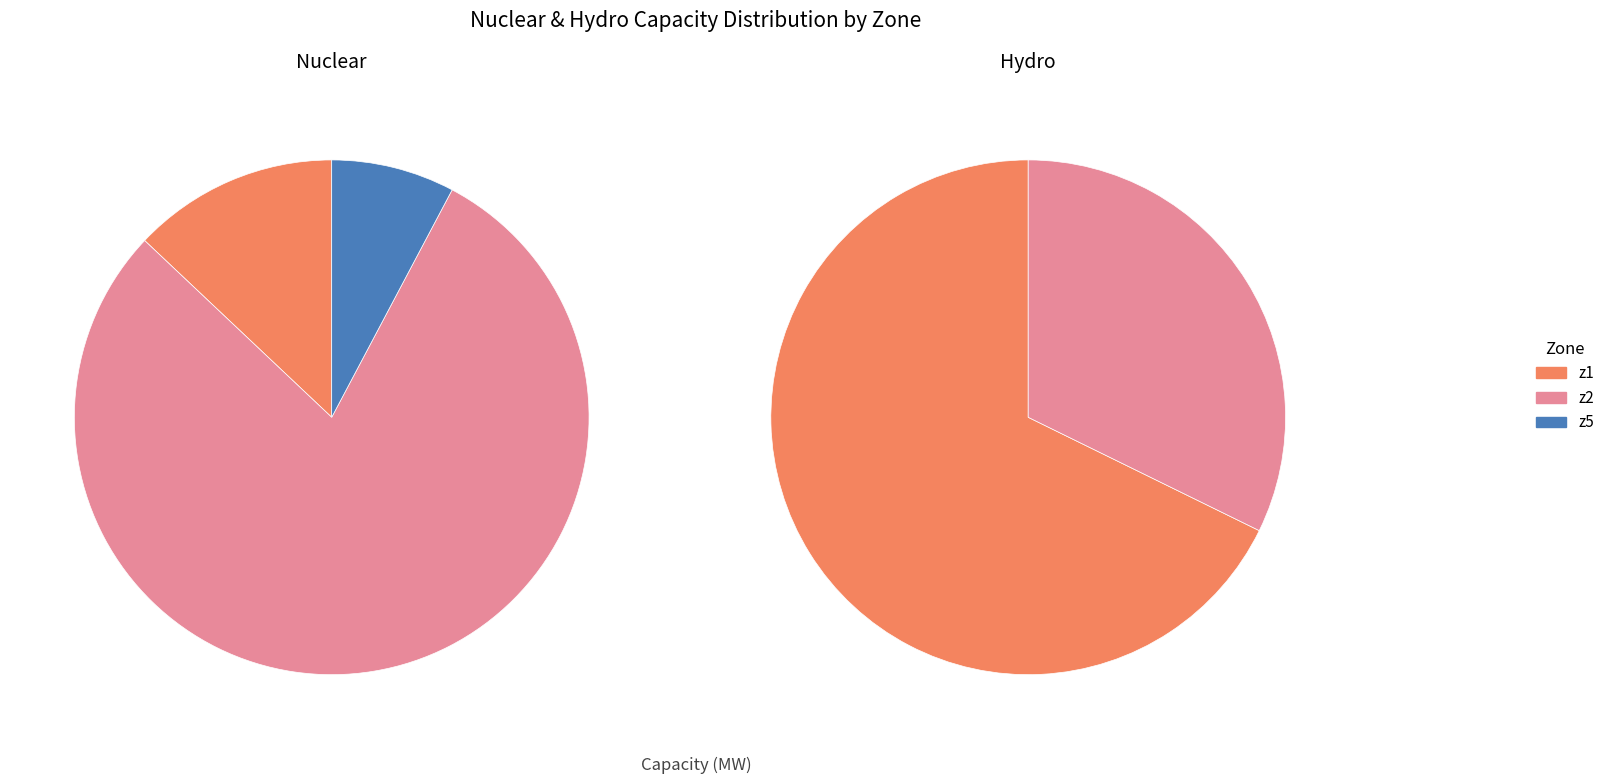

What is the change in value from z1 to z5?

-261.6